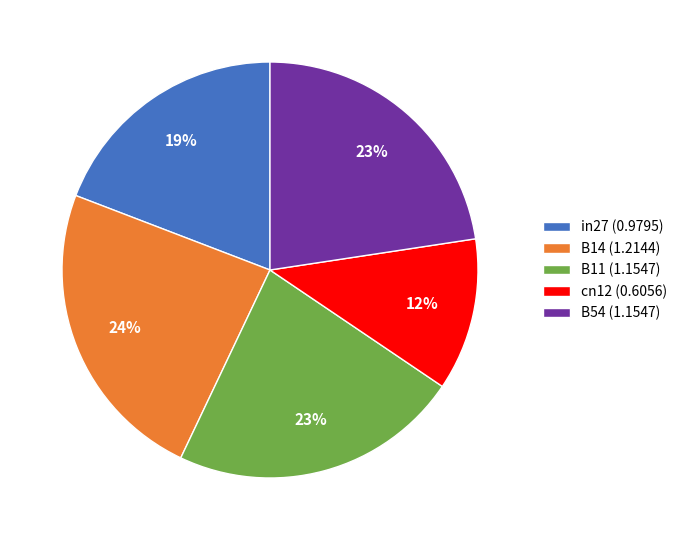

To the nearest percent, what portion does B54 represent?

23%